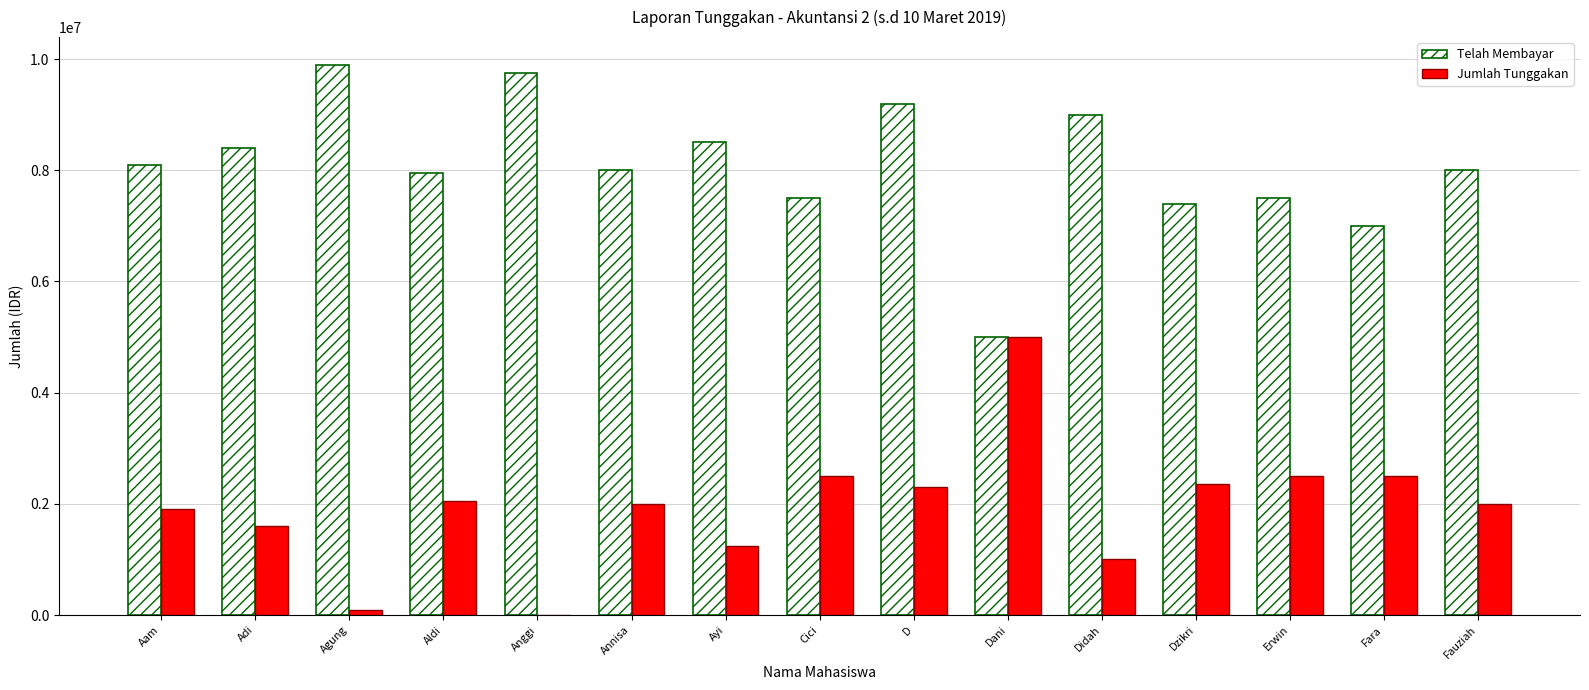

Which category has the highest value across all series?

Agung